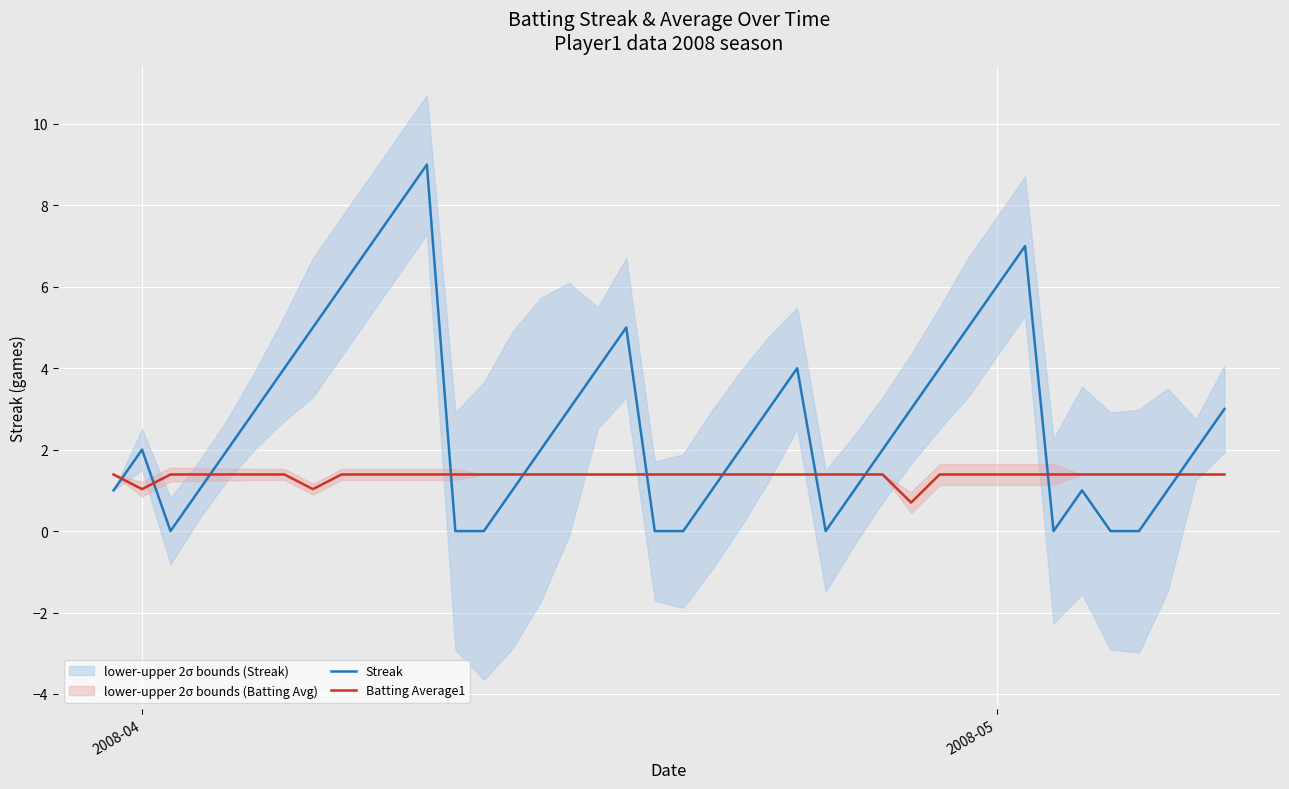

Count the number of data series in this chart.

2